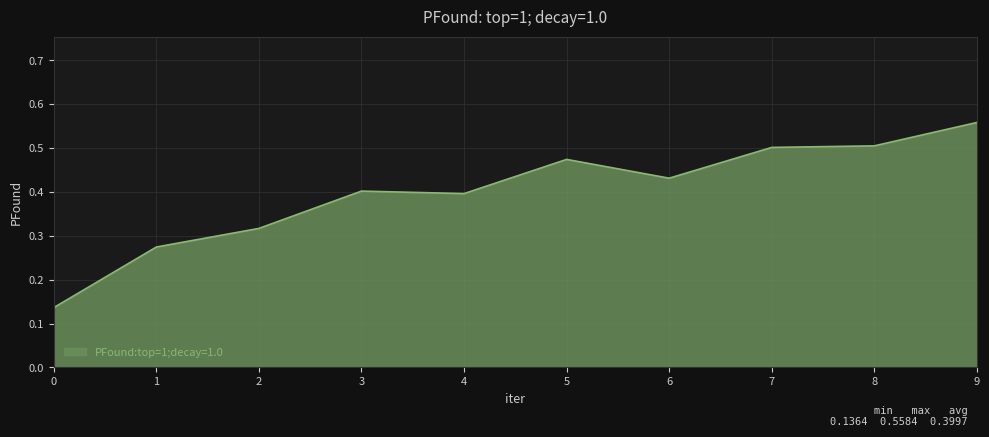

Count the values in the range 0 to 1.

10